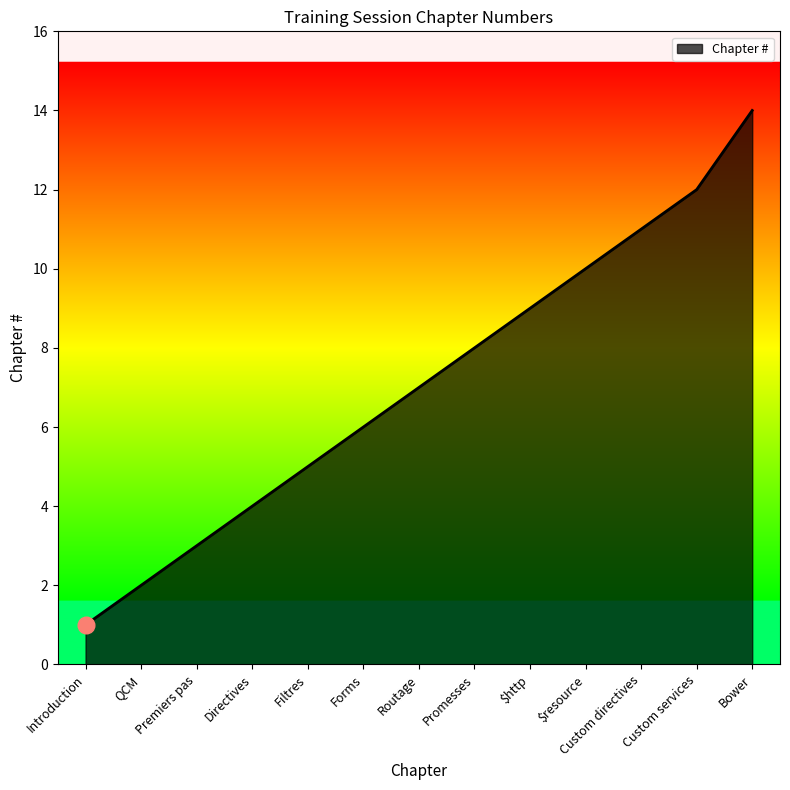

Which label corresponds to the smallest value in the chart?

Introduction